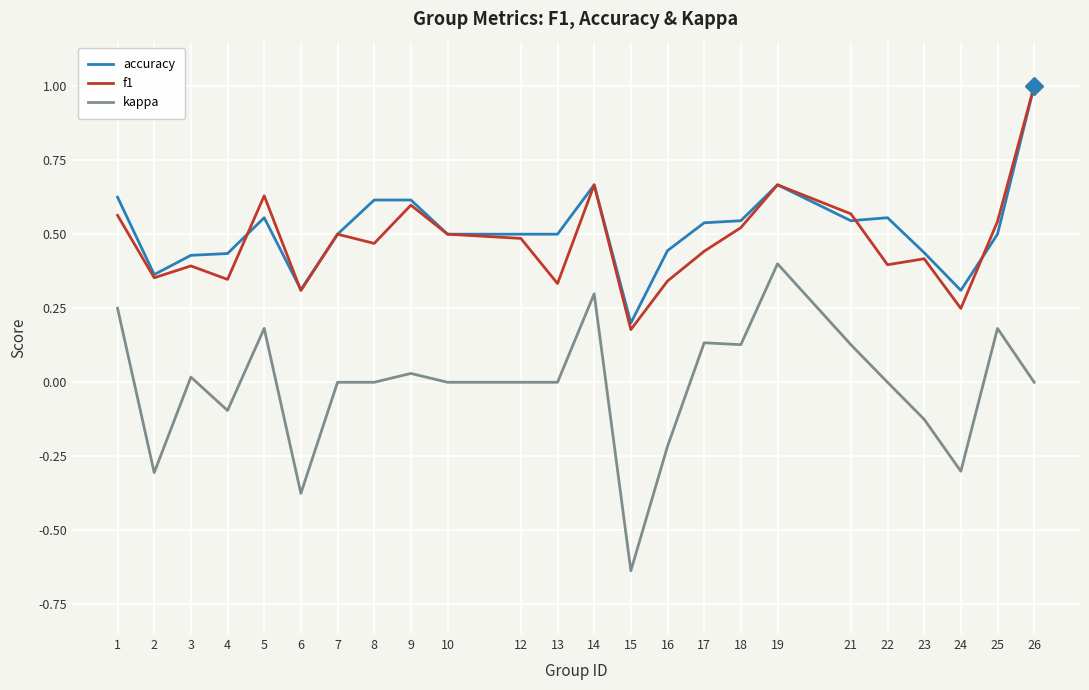

What are all the series names shown in the legend?

accuracy, f1, kappa